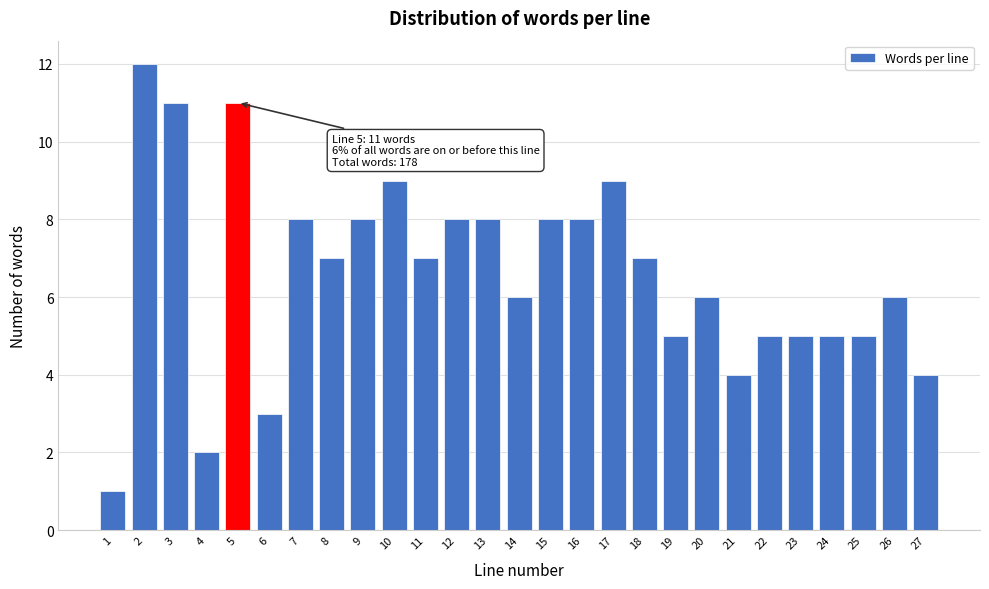

Reading left to right, list all the values displayed in this chart.

1=1	2=12	3=11	4=2	5=11	6=3	7=8	8=7	9=8	10=9	11=7	12=8	13=8	14=6	15=8	16=8	17=9	18=7	19=5	20=6	21=4	22=5	23=5	24=5	25=5	26=6	27=4